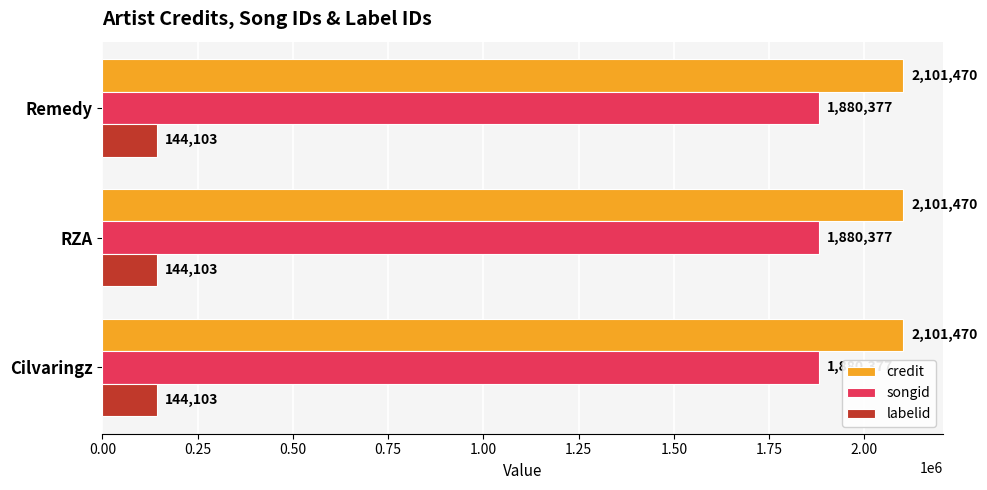

What are all the series names shown in the legend?

credit, songid, labelid